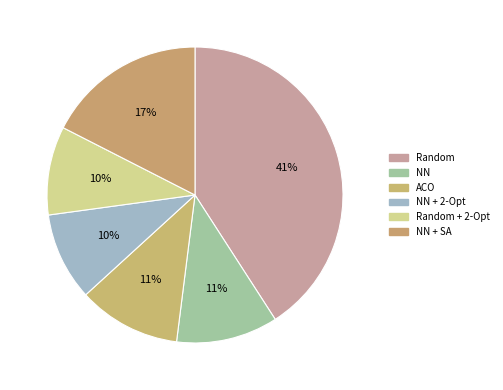

What percentage is the Random slice, to the nearest percent?

41%